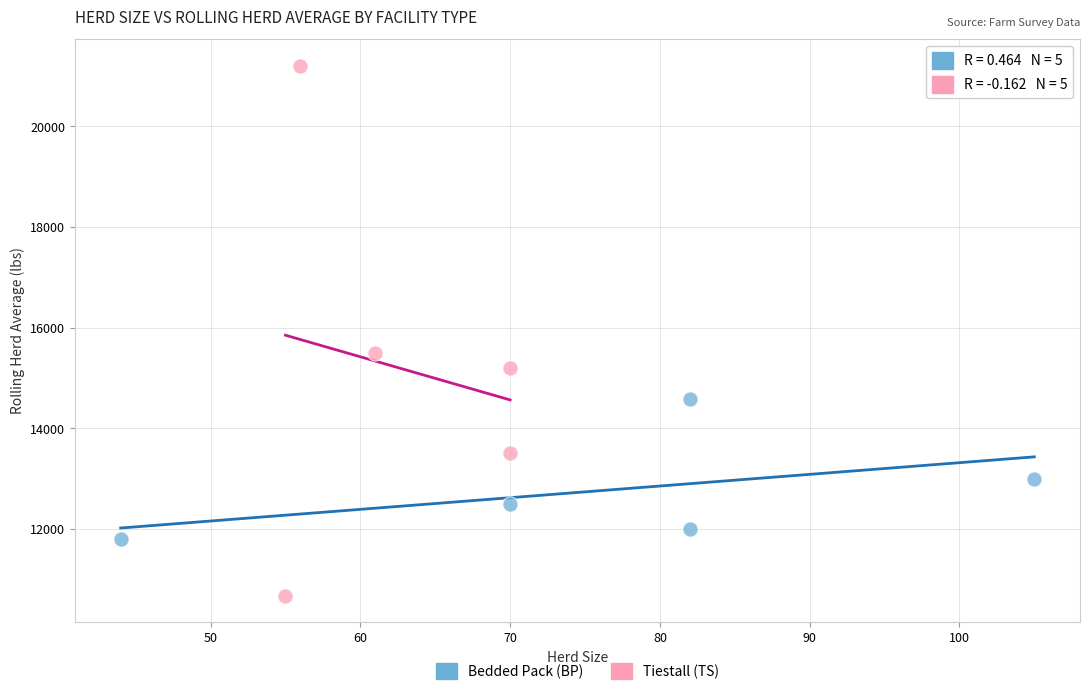

Which series reaches the minimum Y coordinate?

Tiestall (TS)